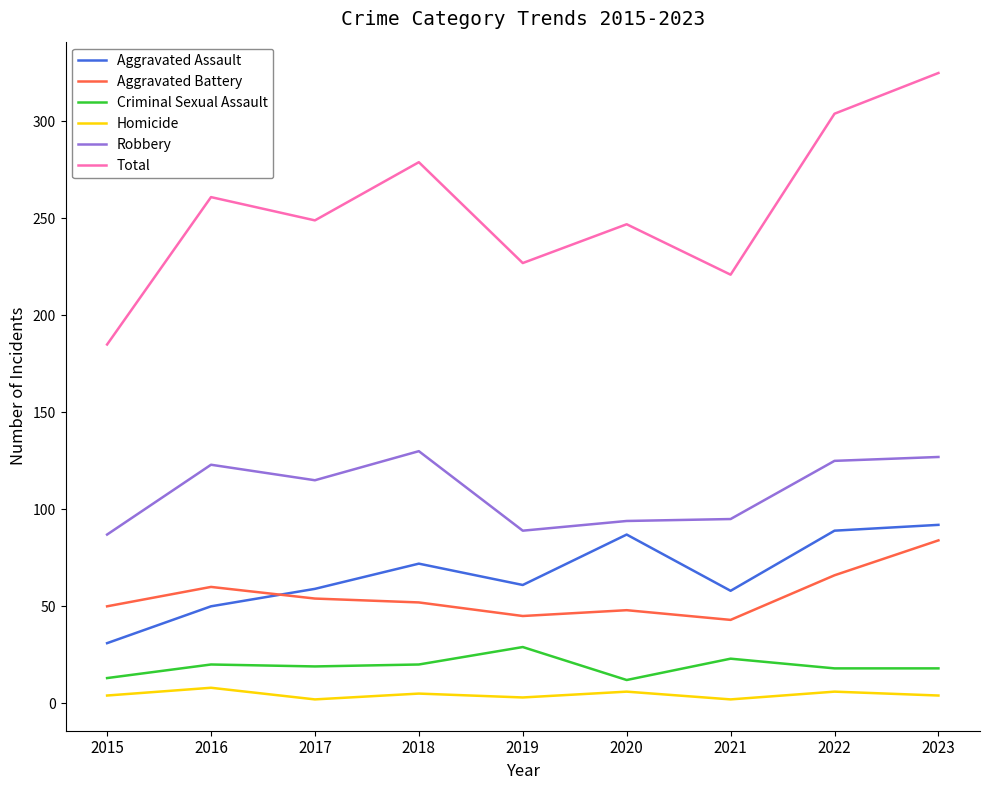

Which series has the largest range (max minus min)?

Total